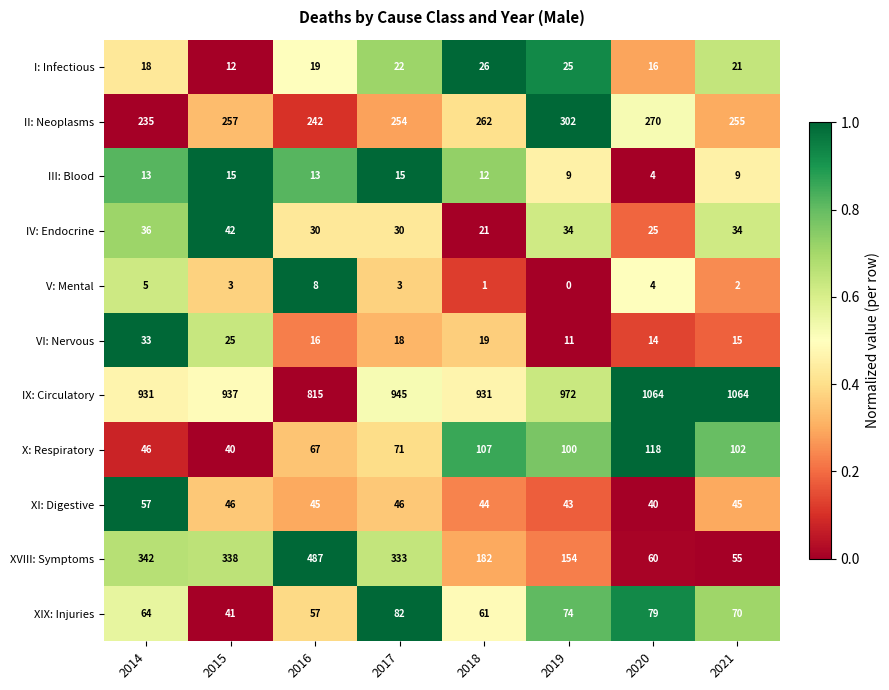

What is the average value of the XVIII: Symptoms series?

244